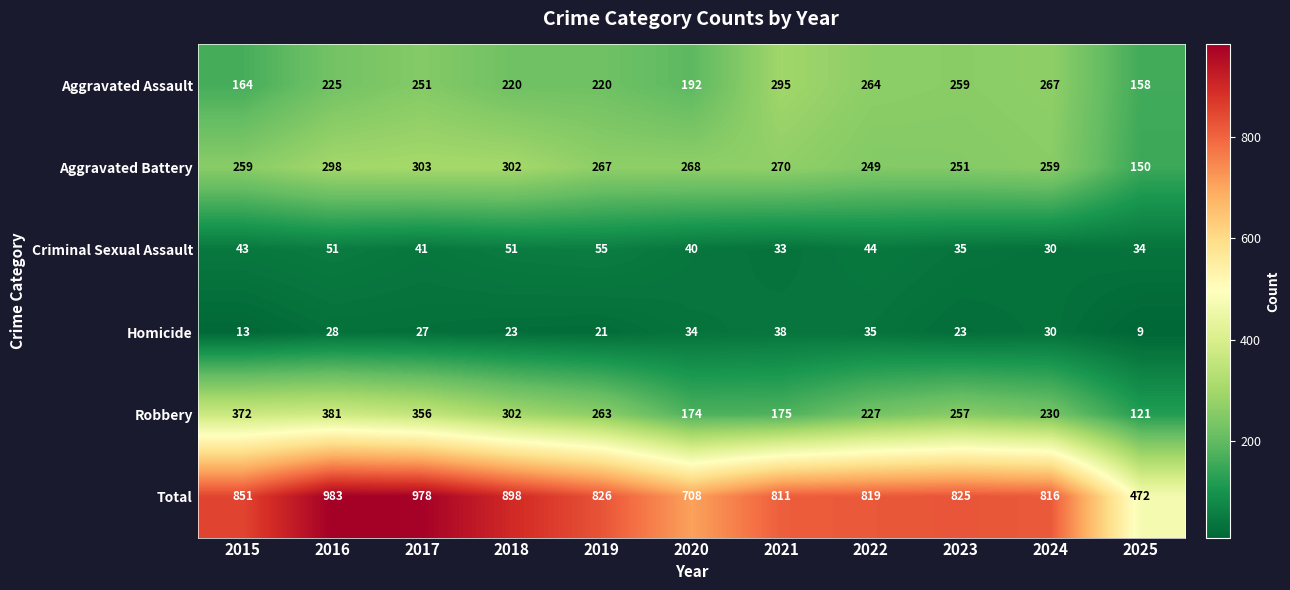

What is the lowest value of the Aggravated Assault series?

158